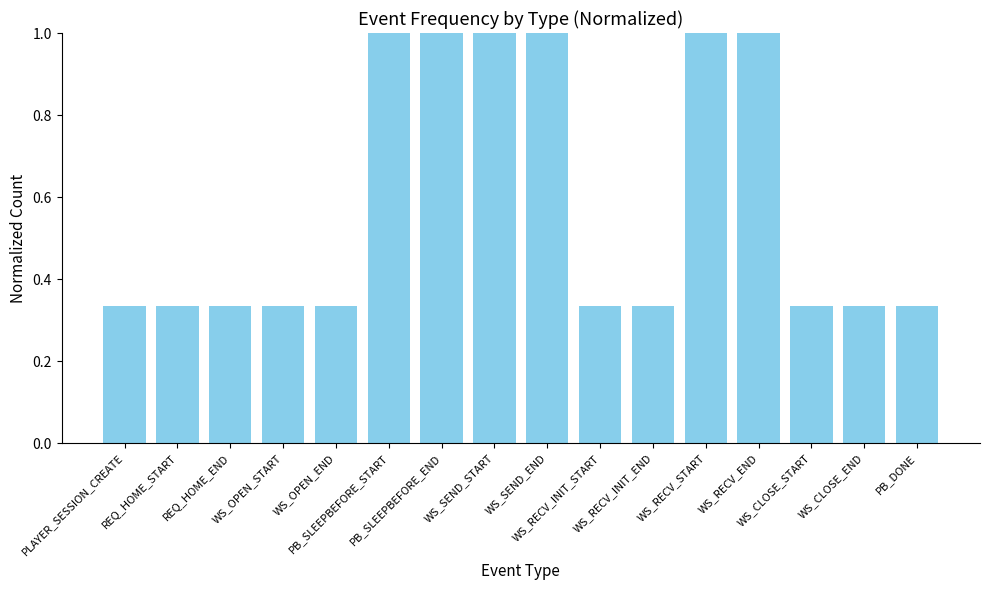

What is the ratio of the value at PB_SLEEPBEFORE_START to the value at WS_RECV_START?

1.0